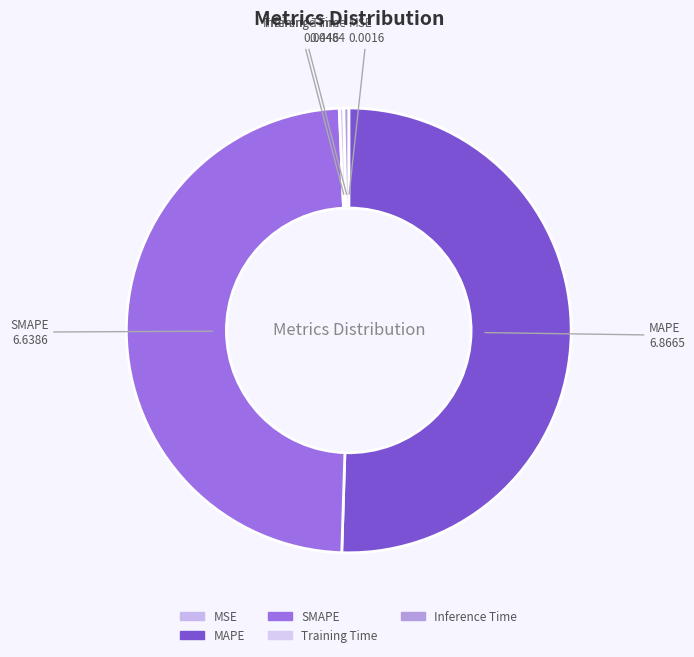

Is there any slice that represents more than half of the pie?

Yes